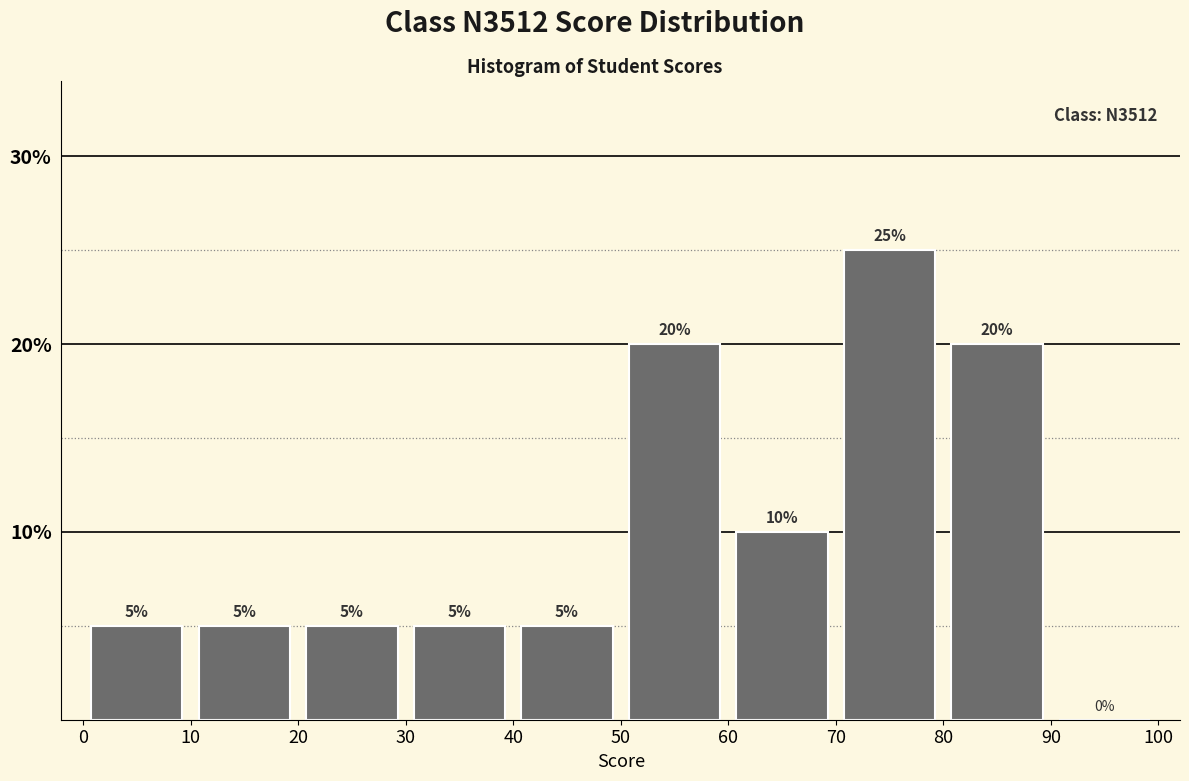

Reading left to right, list every bar in this chart as the range it spans on the x-axis followed by its height.

0 to 10: 5
10 to 20: 5
20 to 30: 5
30 to 40: 5
40 to 50: 5
50 to 60: 20
60 to 70: 10
70 to 80: 25
80 to 90: 20
90 to 100: 0